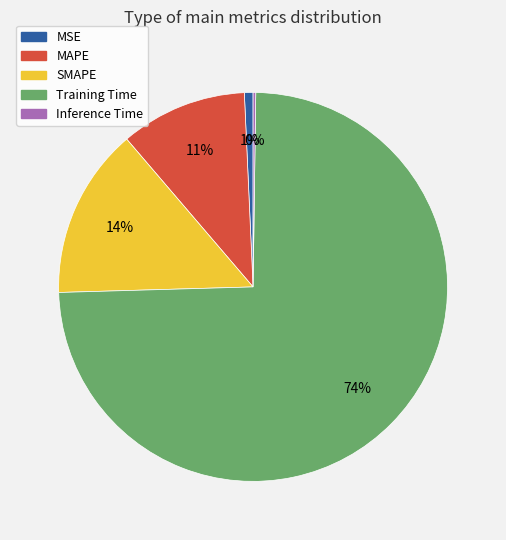

To the nearest percent, what is the difference between the largest and smallest slice percentages?

74%